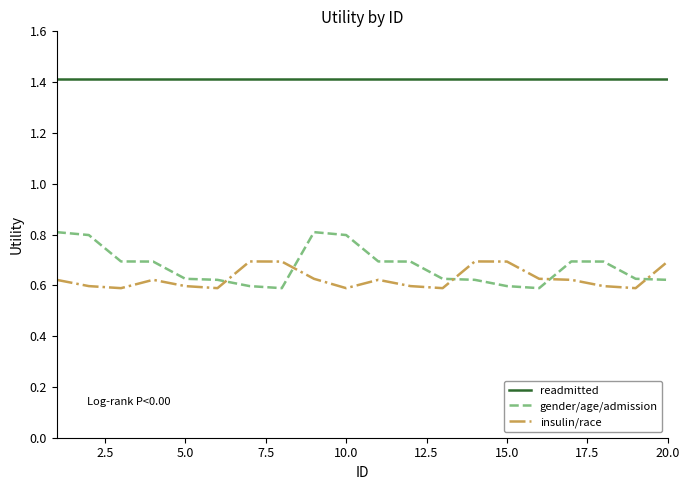

Which series has the largest total across all categories?

readmitted